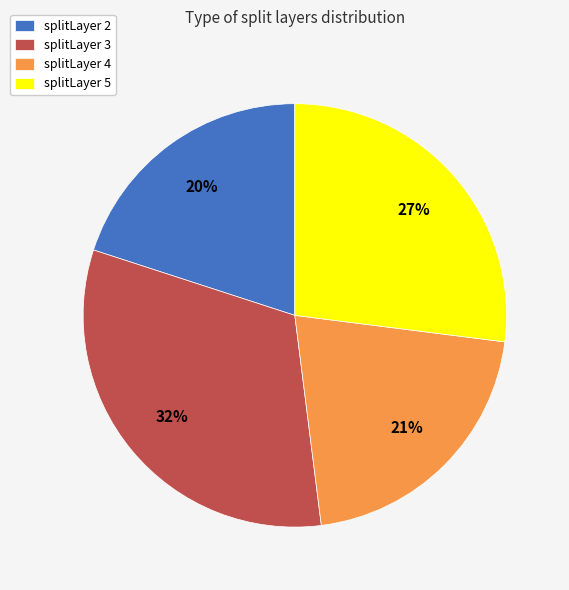

True or false: splitLayer 3 accounts for 32% of the total.

True